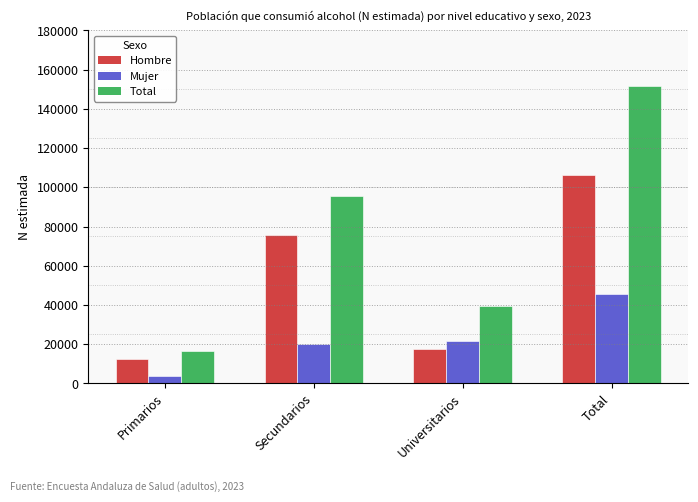

How many data points in Total are less than 95796?

2